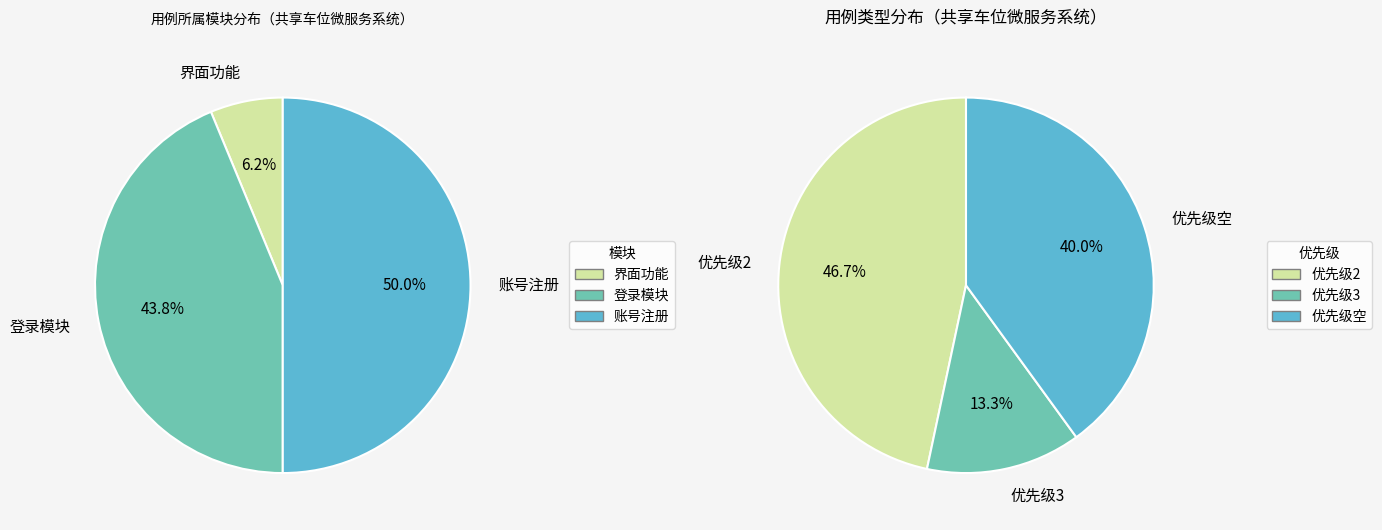

Which has a higher value, 界面功能 or 登录模块?

登录模块